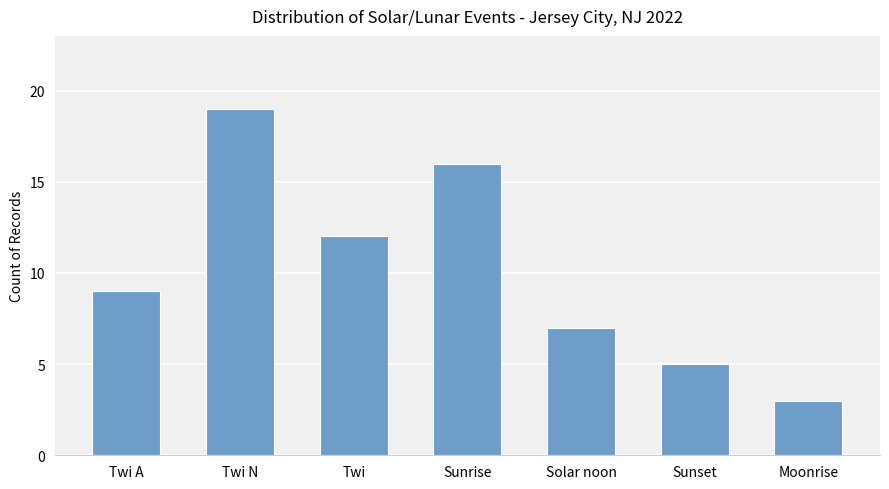

True or false: the data shows 5 at Sunset.

True